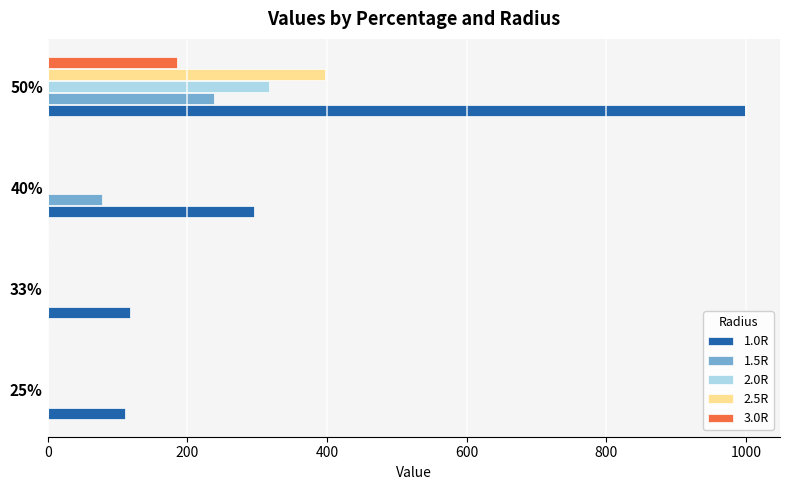

Is the value of 2.5R at 33% greater than the value of 1.0R at 50%?

No